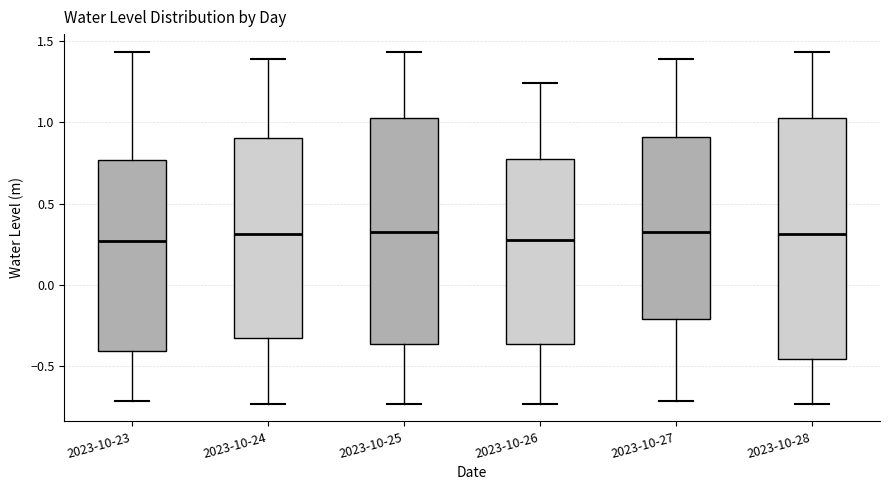

Where is the lower edge of the box for 2023-10-25 on the y-axis? The values are not printed on the chart, so give them approximately, as read against the axis.

-0.35